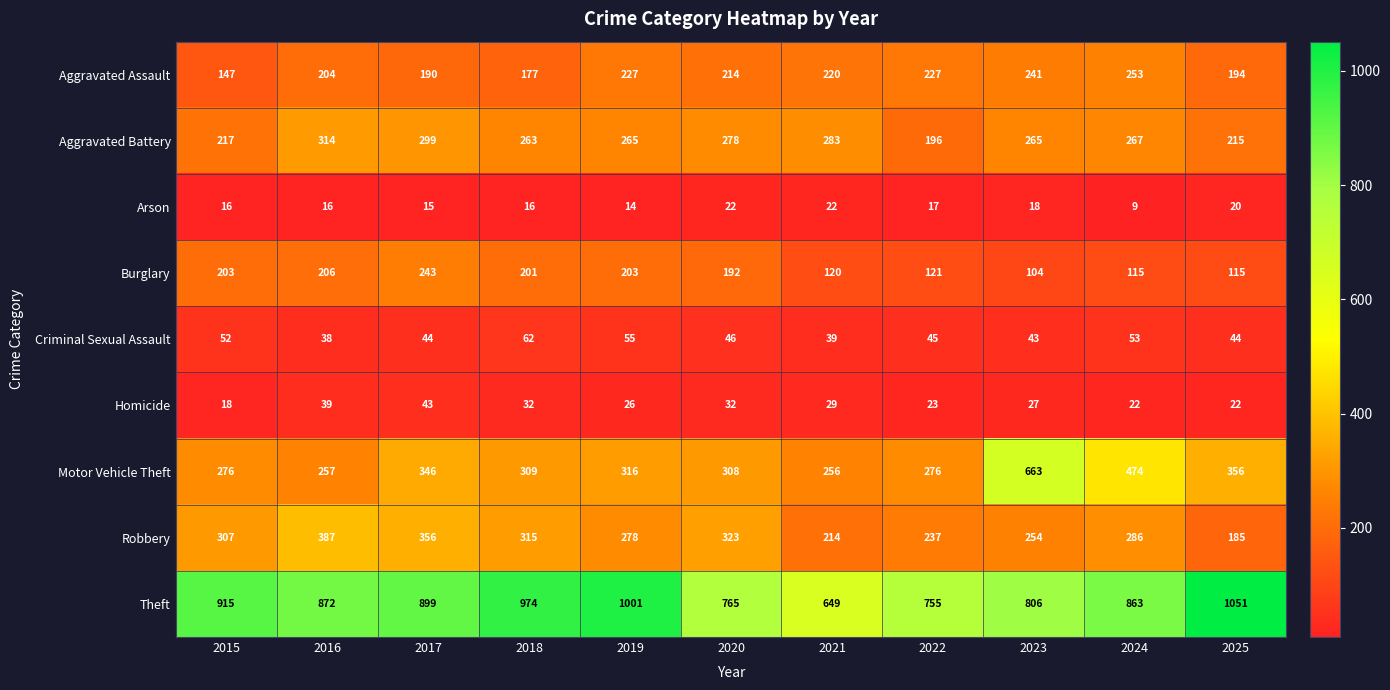

Rank the series at 2016 from highest to lowest value.

Theft, Robbery, Aggravated Battery, Motor Vehicle Theft, Burglary, Aggravated Assault, Homicide, Criminal Sexual Assault, Arson